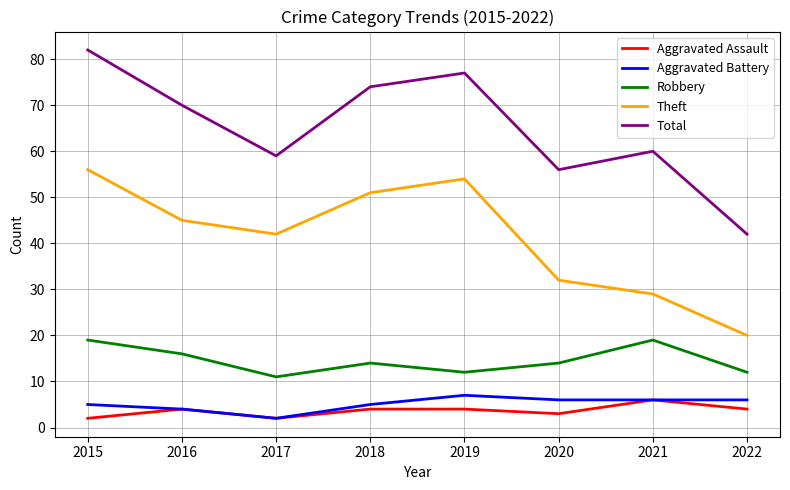

How many lines are shown in the chart?

5